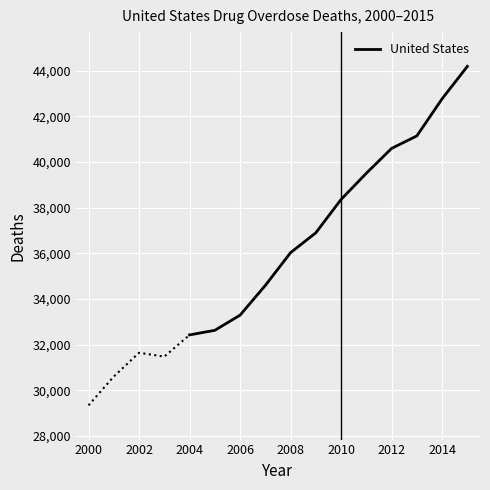

What is the lowest value of the United States series?

32428